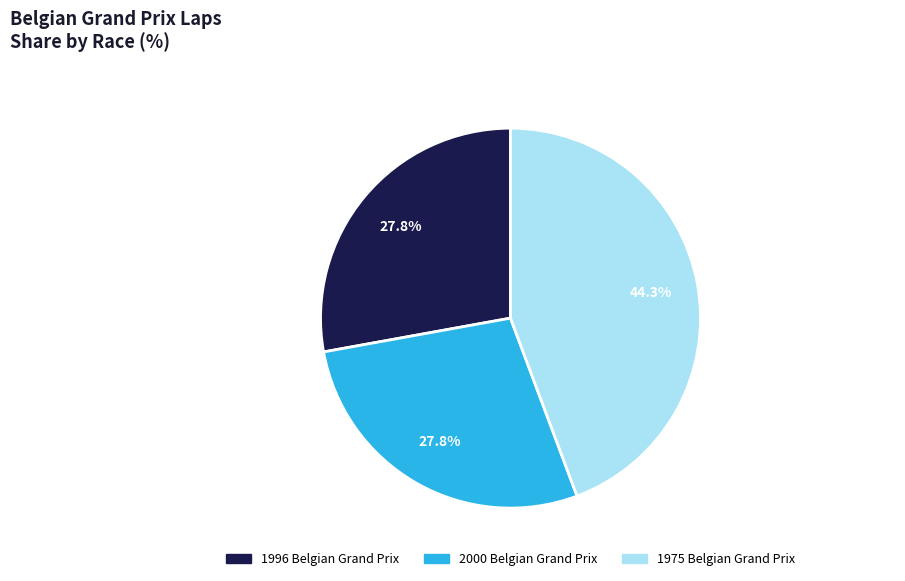

What is the largest slice in the pie chart?

1975 Belgian Grand Prix